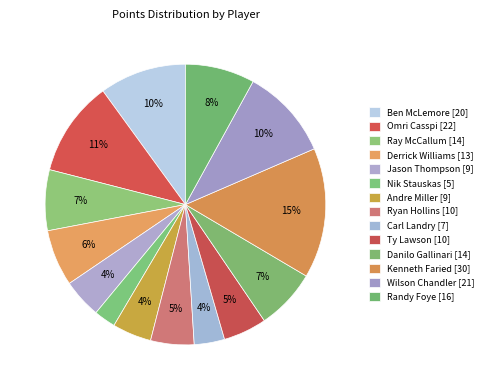

Rank the categories by value from lowest to highest.

Nik Stauskas, Carl Landry, Jason Thompson, Andre Miller, Ryan Hollins, Ty Lawson, Derrick Williams, Ray McCallum, Danilo Gallinari, Randy Foye, Ben McLemore, Wilson Chandler, Omri Casspi, Kenneth Faried